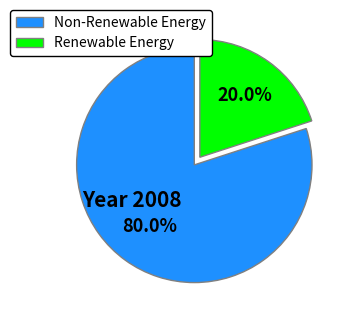

Rank the categories by value from highest to lowest.

Non-Renewable Energy, Renewable Energy